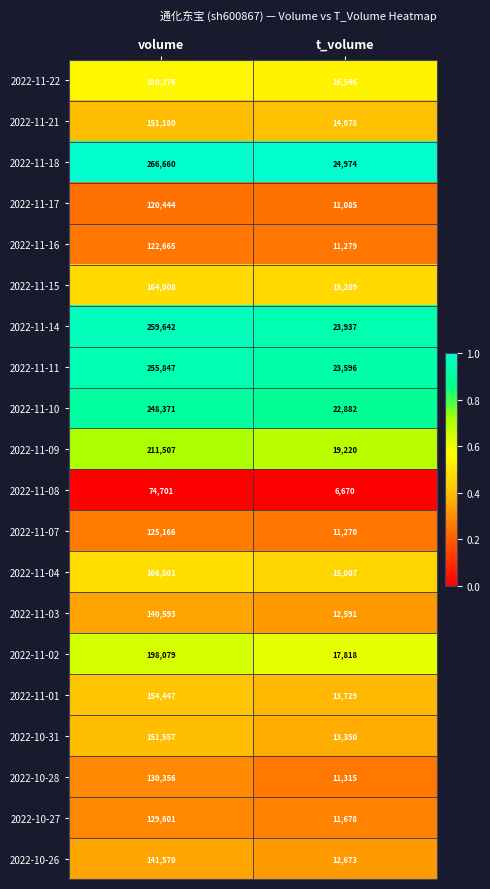

At which label is 2022-11-14 closest to 141789?

t_volume